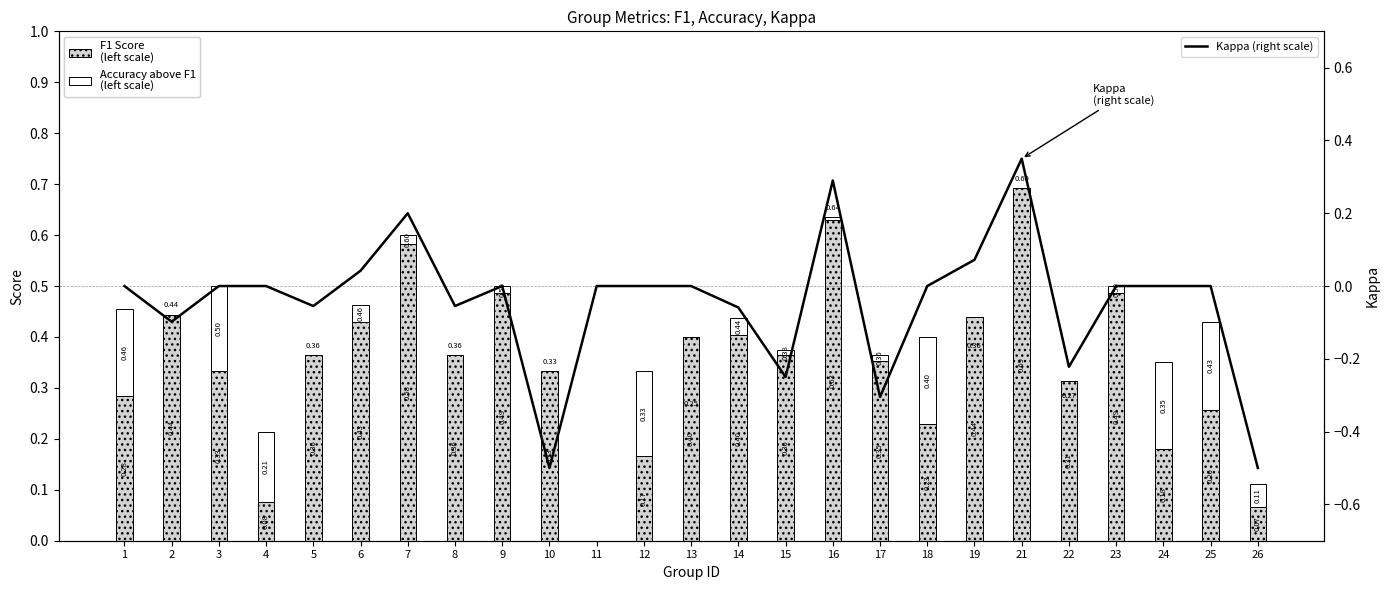

The value of Kappa (right scale) at 14 is -0.1. True or false?

True